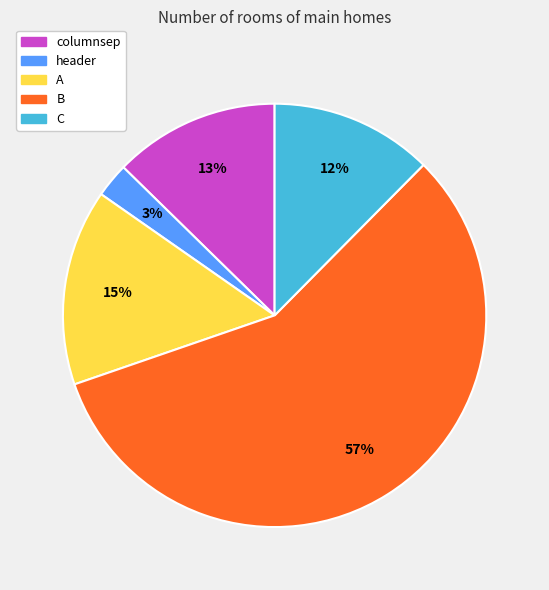

How many slices are in this pie chart?

5